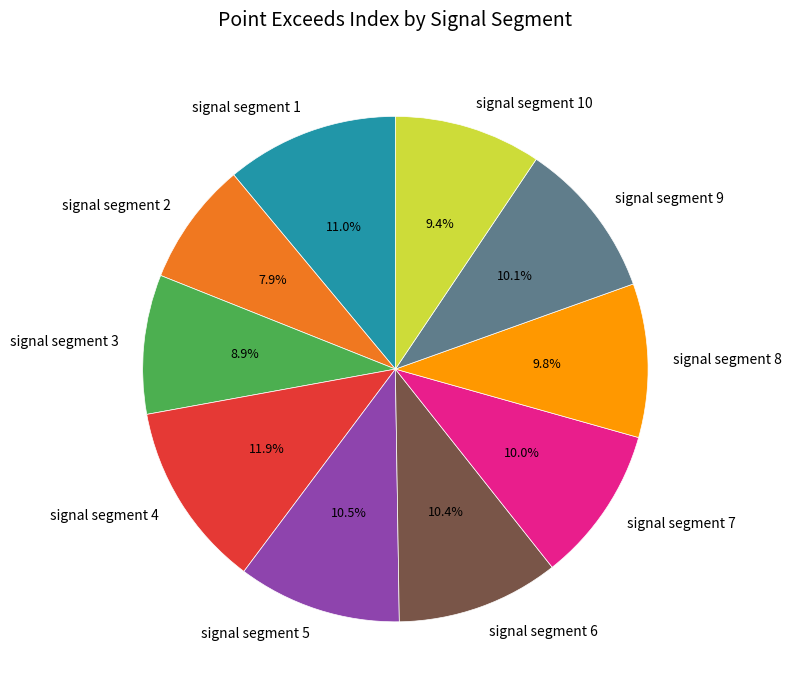

Which slice is the smallest?

signal segment 2